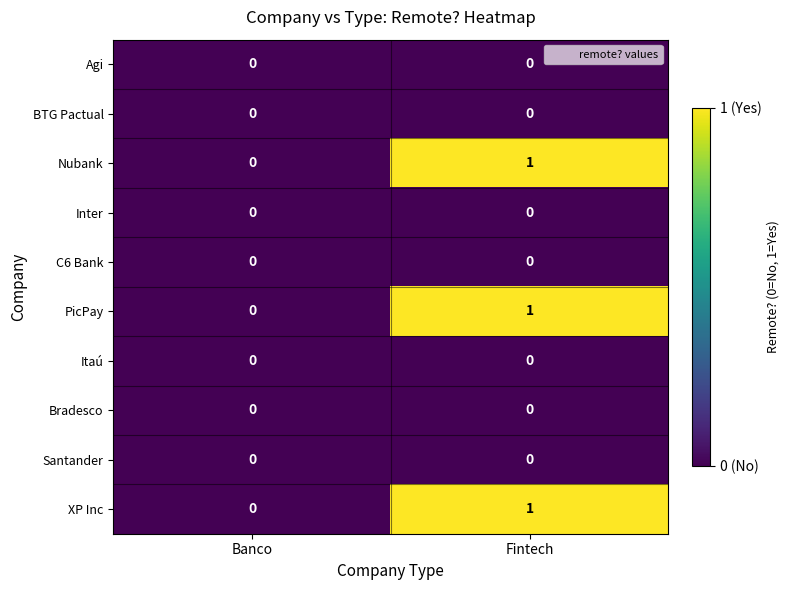

Which label corresponds to the largest value in the chart?

Fintech